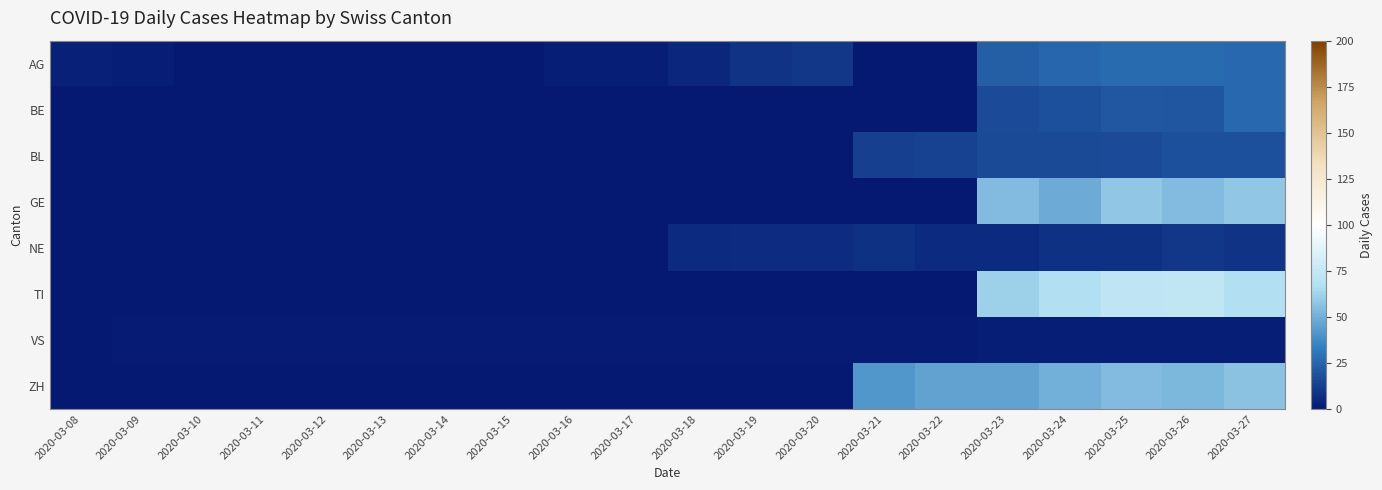

Between 2020-03-18 and 2020-03-26, which series saw the biggest shift?

TI